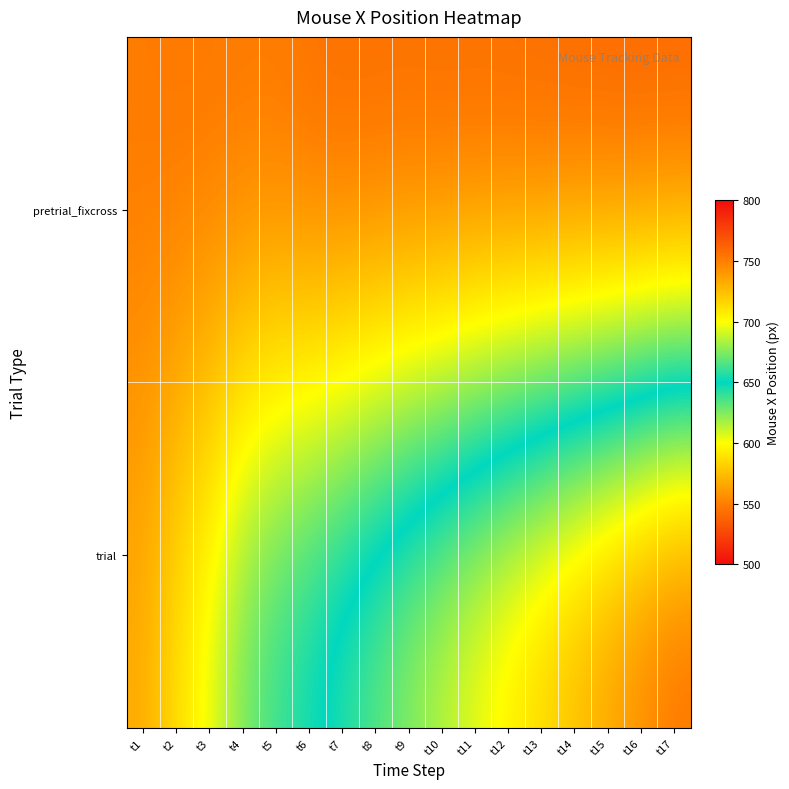

At t7, list the series in order from smallest to largest.

trial, pretrial_fixcross